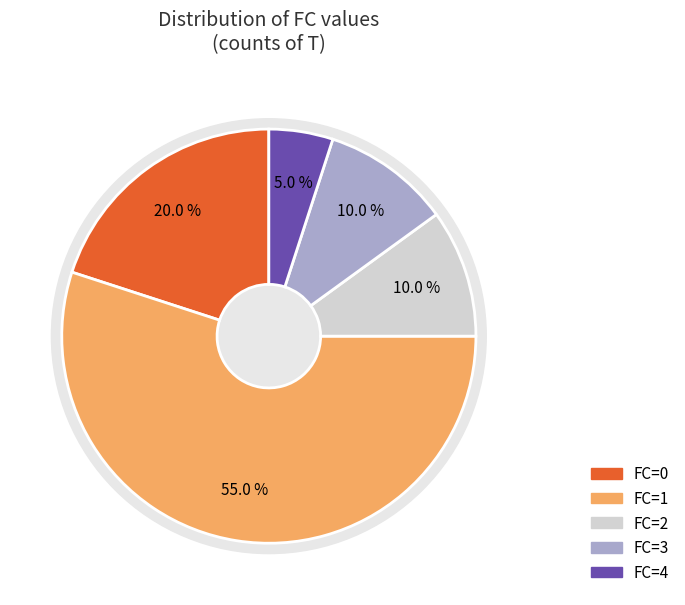

Combined, do 1 and 0 account for over 50%?

Yes